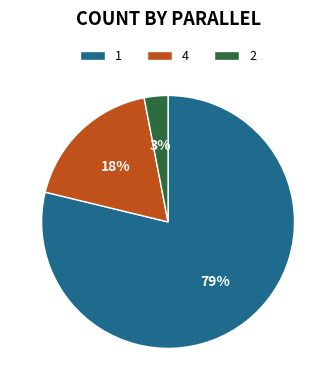

Which slice is the largest?

1